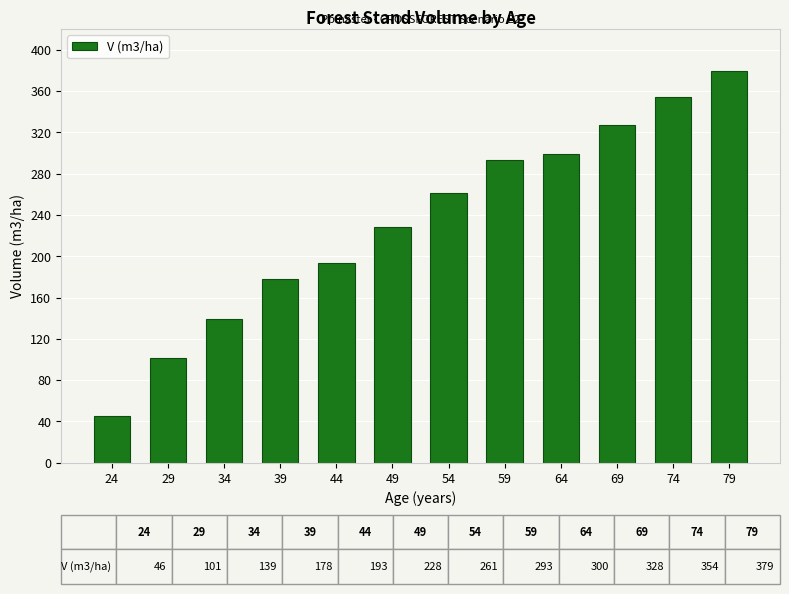

Does the chart contain any negative values?

No